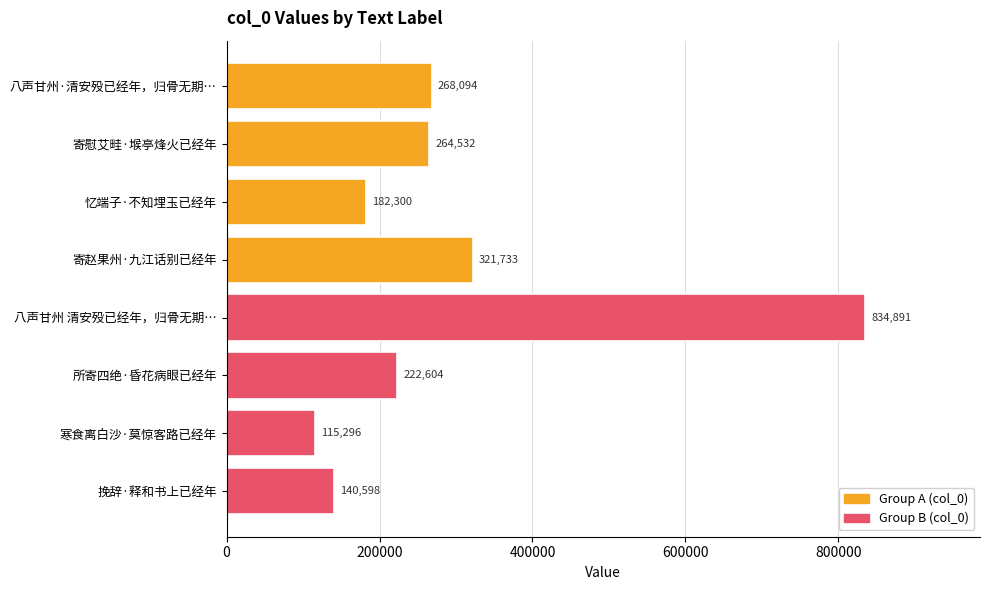

What is the label of the 8th bar from the bottom?

八声甘州·清安殁已经年，归骨无期…